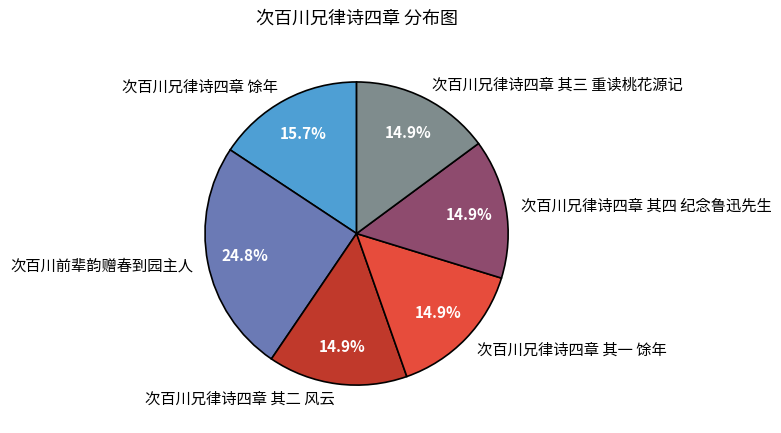

Approximately how many times larger is the value at 次百川前辈韵赠春到园主人 compared to 次百川兄律诗四章 其一 馀年?

1.7